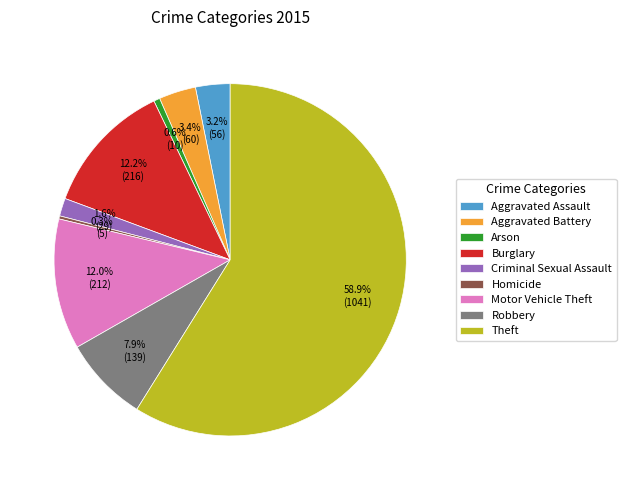

True or false: Criminal Sexual Assault accounts for 2% of the total.

True